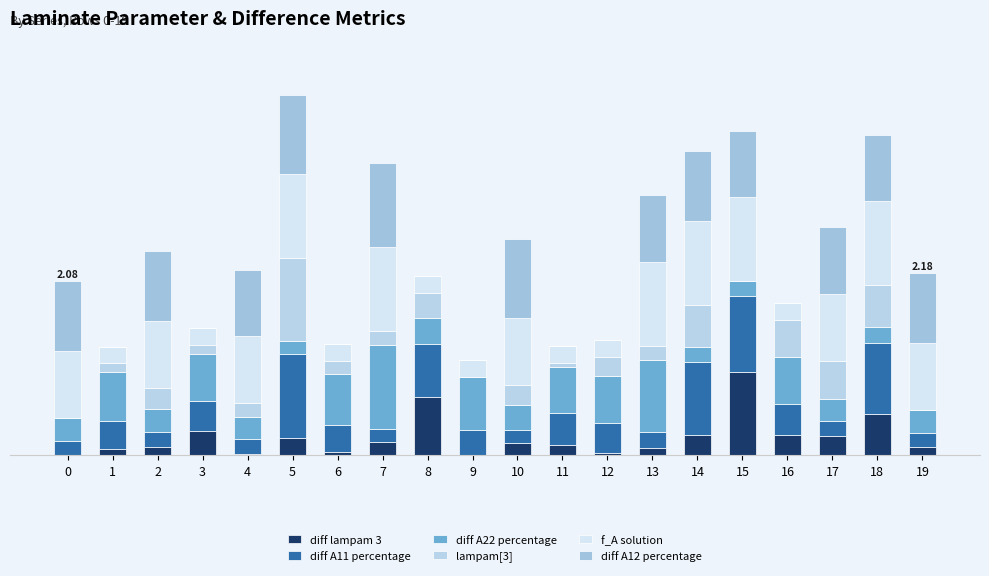

At how many categories does at least one series exceed 0?

20